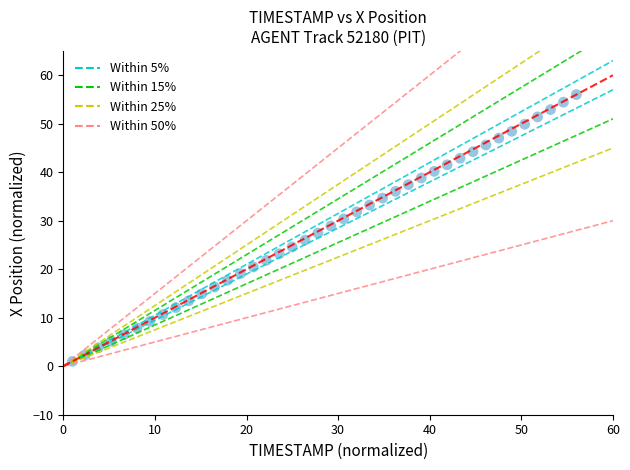

What is the range of X values (max minus min)?

55.0